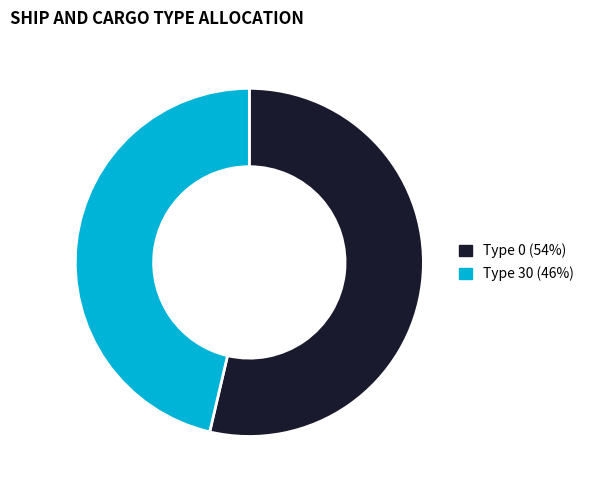

Is the sum of Type 30 (46%) and Type 0 (54%) greater than half?

Yes